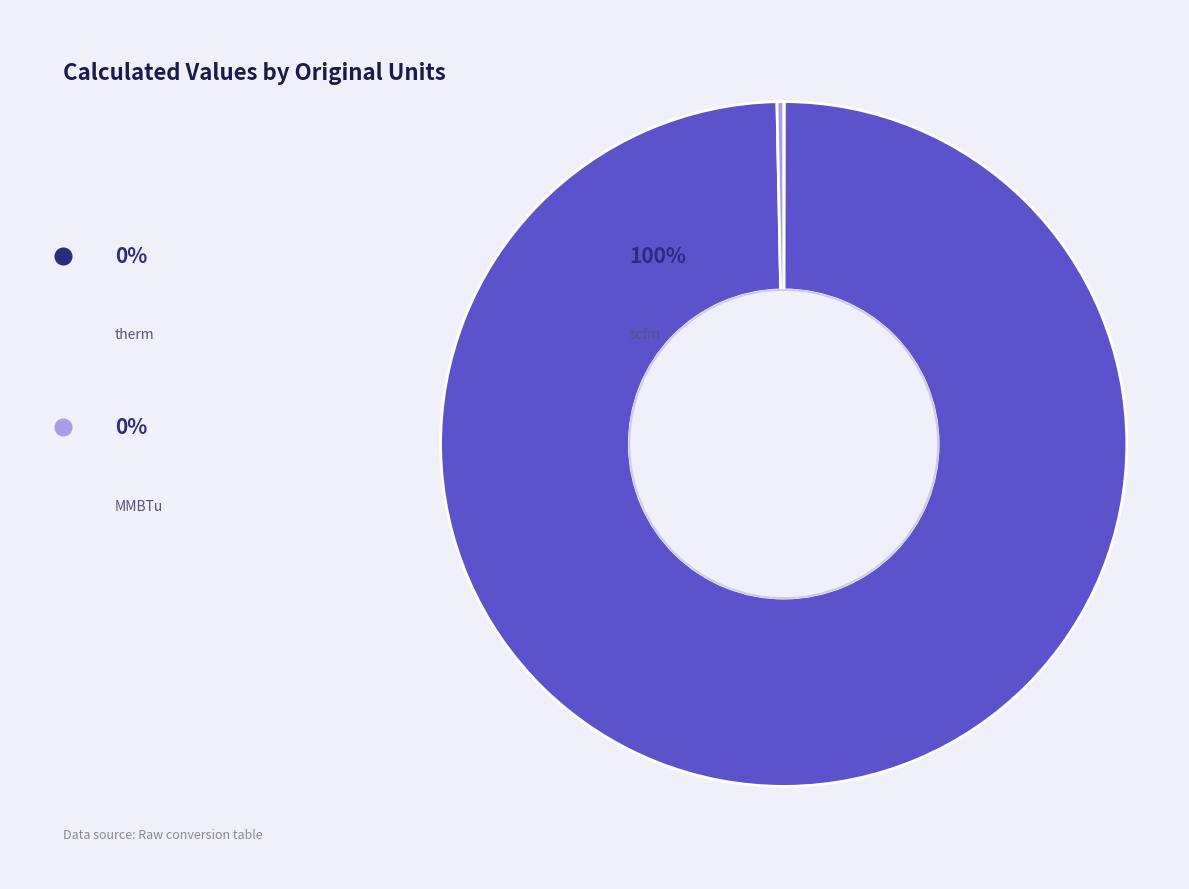

How many slices are in this pie chart?

3